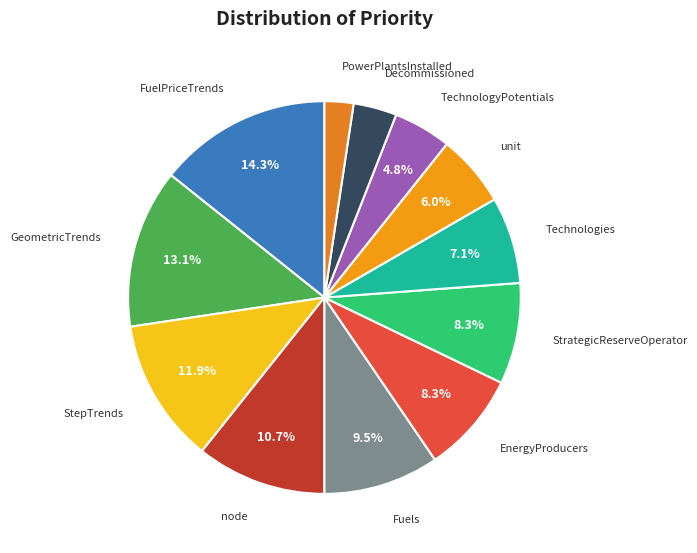

What portion of the pie excludes Technologies?

92.9%